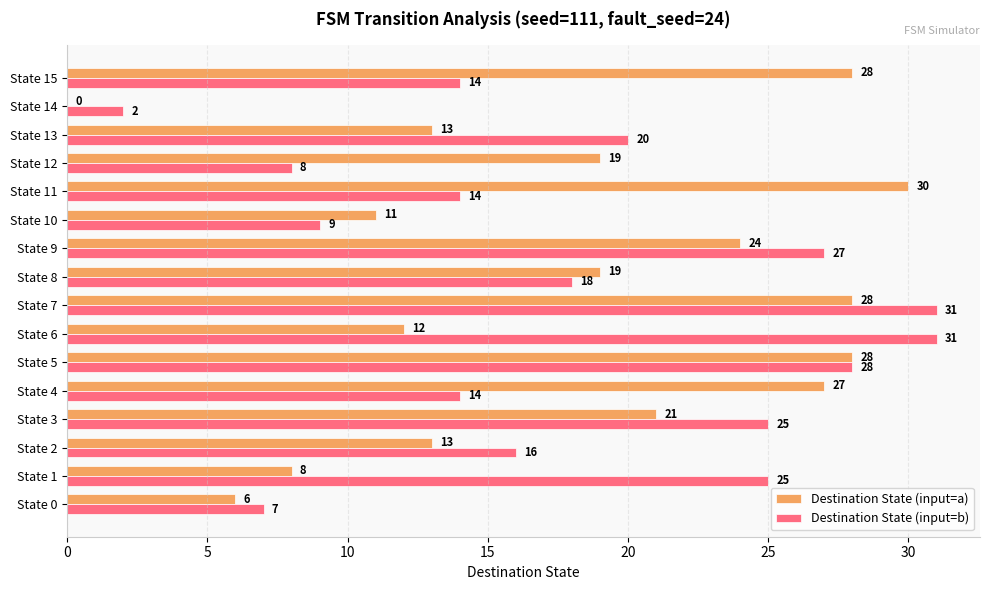

At which label is Destination State (input=b) closest to 16?

State 2